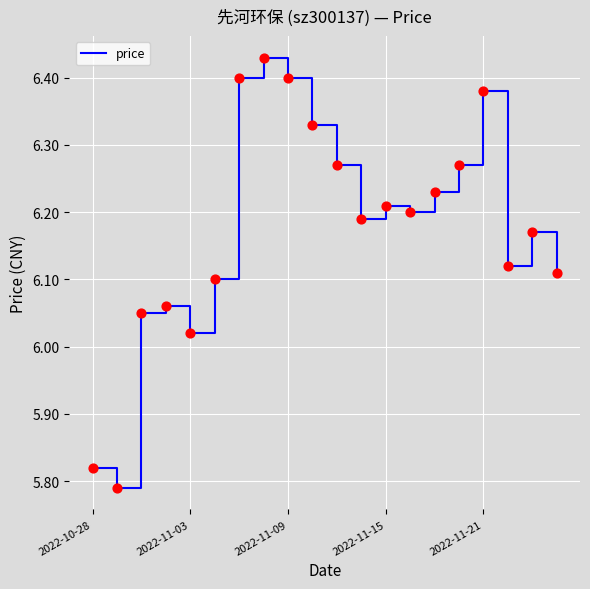

What is the difference between the maximum and minimum values?

0.6